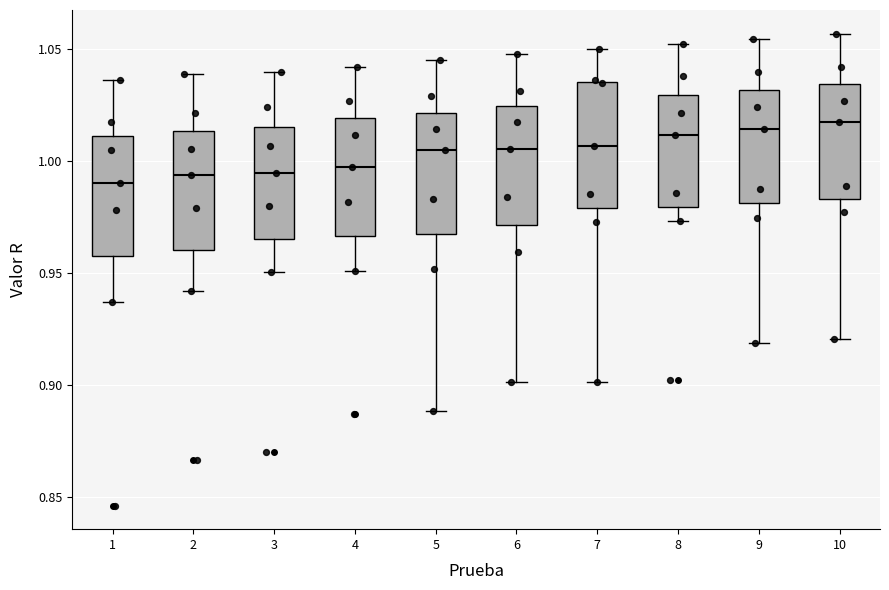

Where does the median line of the box at x = 1 sit on the y-axis? The values are not printed on the chart, so give them approximately, as read against the axis.

0.990